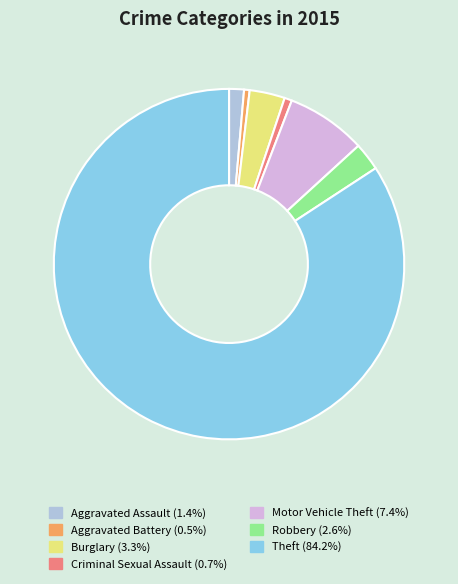

Between Burglary and Criminal Sexual Assault, which is larger?

Burglary